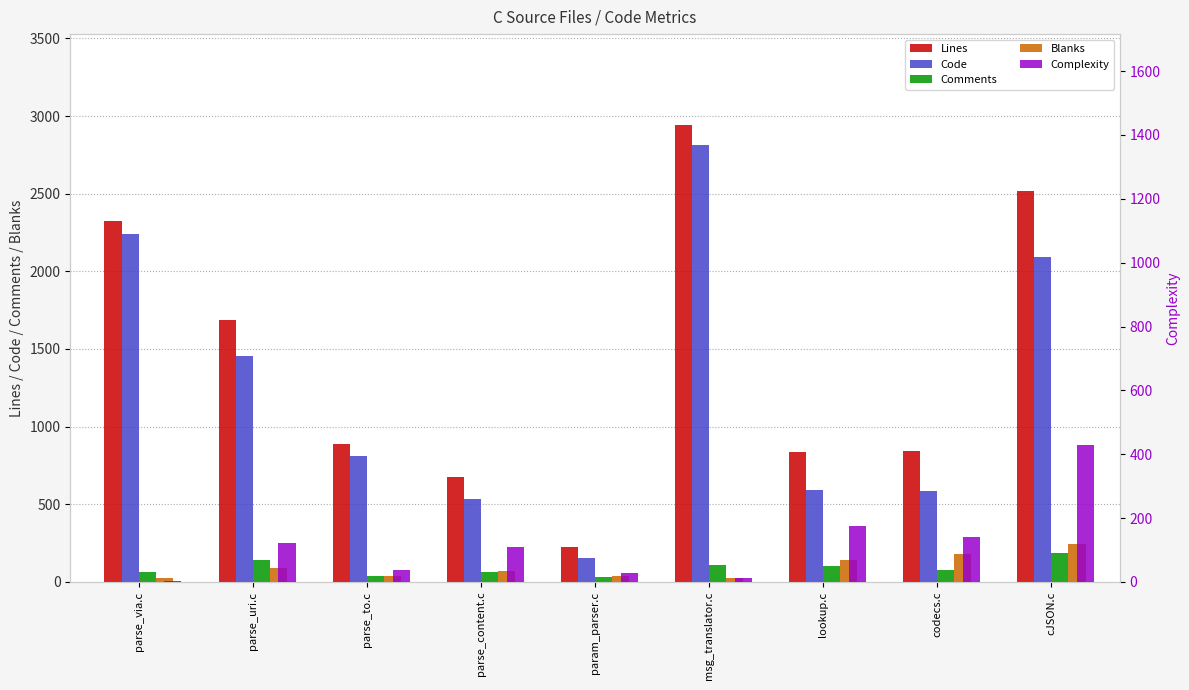

At how many categories does at least one series exceed 2625?

1